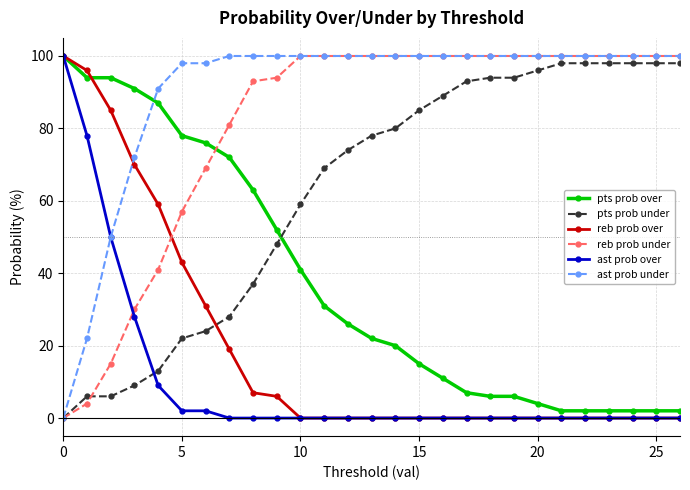

Which series has the largest total across all categories?

ast prob under